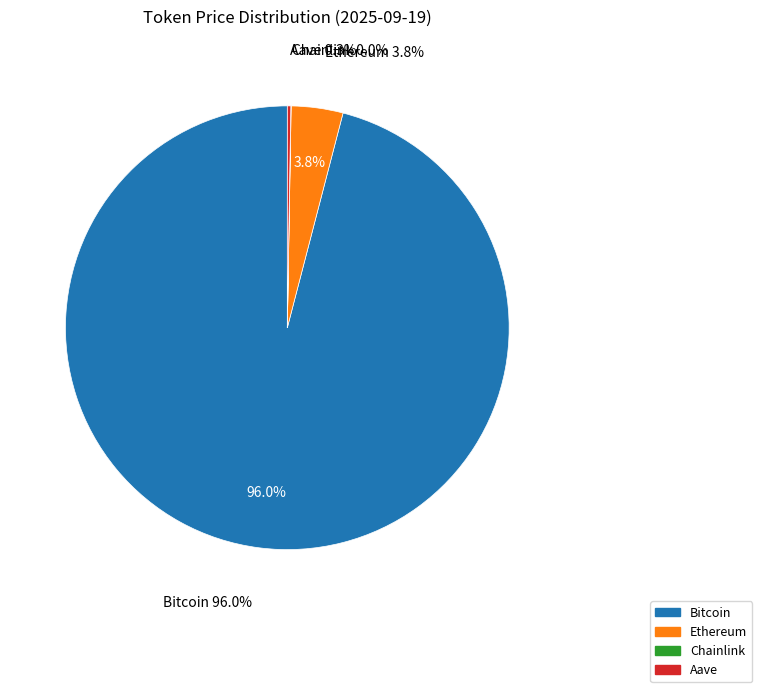

The Chainlink slice represents 0% of the pie. True or false?

True